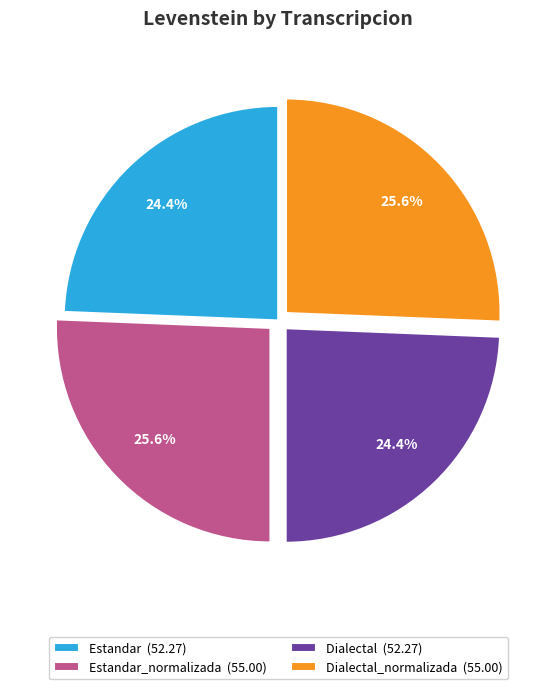

To the nearest percent, what is the difference between the largest and smallest slice percentages?

1%